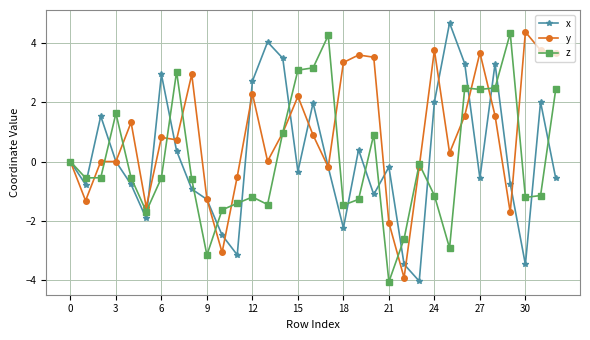

What is the value of the x point at the 19th from the left?

-2.2